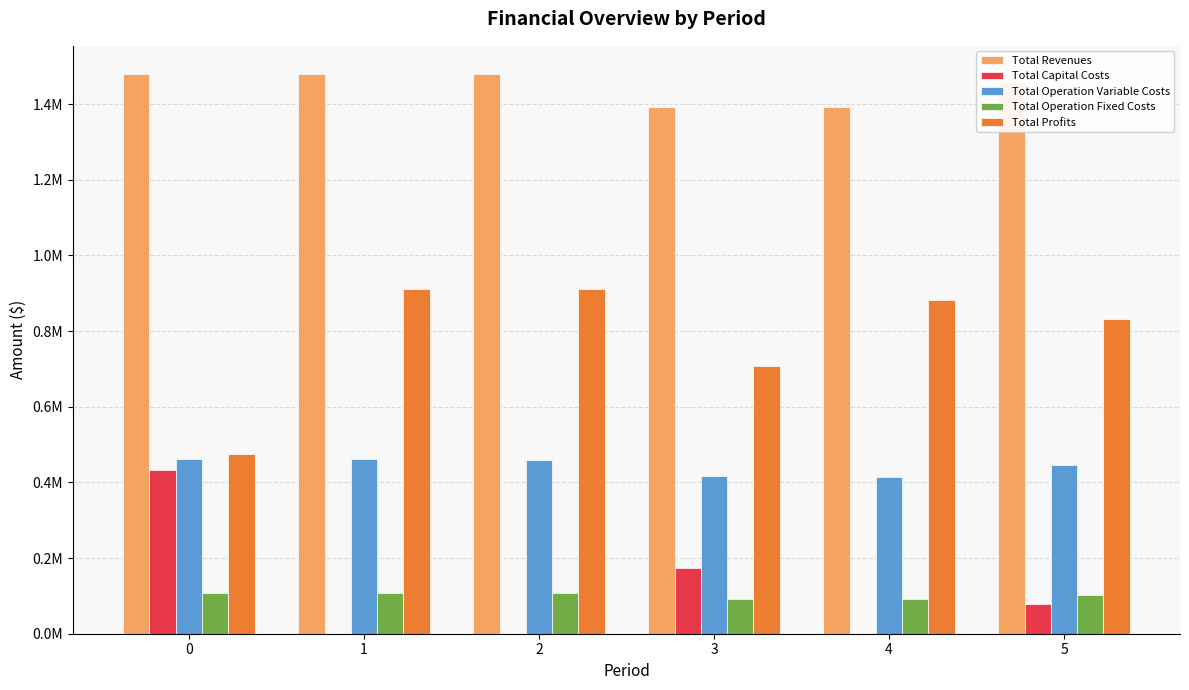

What are all the series names shown in the legend?

Total Revenues, Total Capital Costs, Total Operation Variable Costs, Total Operation Fixed Costs, Total Profits